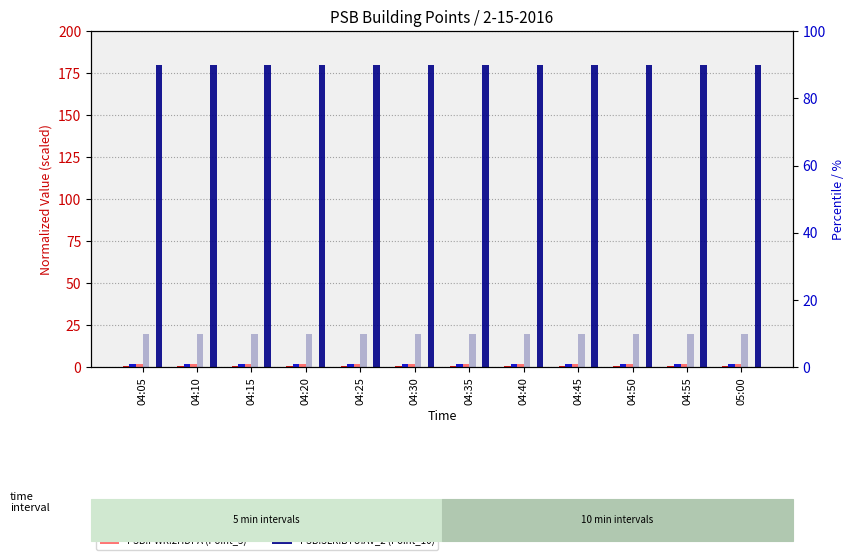

What is the value of the PSB.SLR.BTU:AV_2 (Point_10) bar at the 2nd from the left?

180.0